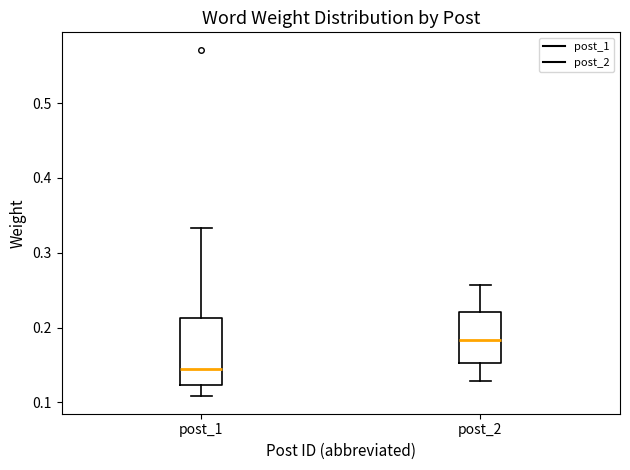

Reading left to right, transcribe this box plot: for each box, give where its median line is, the range the box spans, and where its two whiskers end, as read against the y-axis. The values are not printed on the chart, so give them approximately, as read against the axis.

post_1: median 0.14, box 0.12 to 0.21, whiskers 0.11 to 0.33
post_2: median 0.18, box 0.15 to 0.22, whiskers 0.13 to 0.26